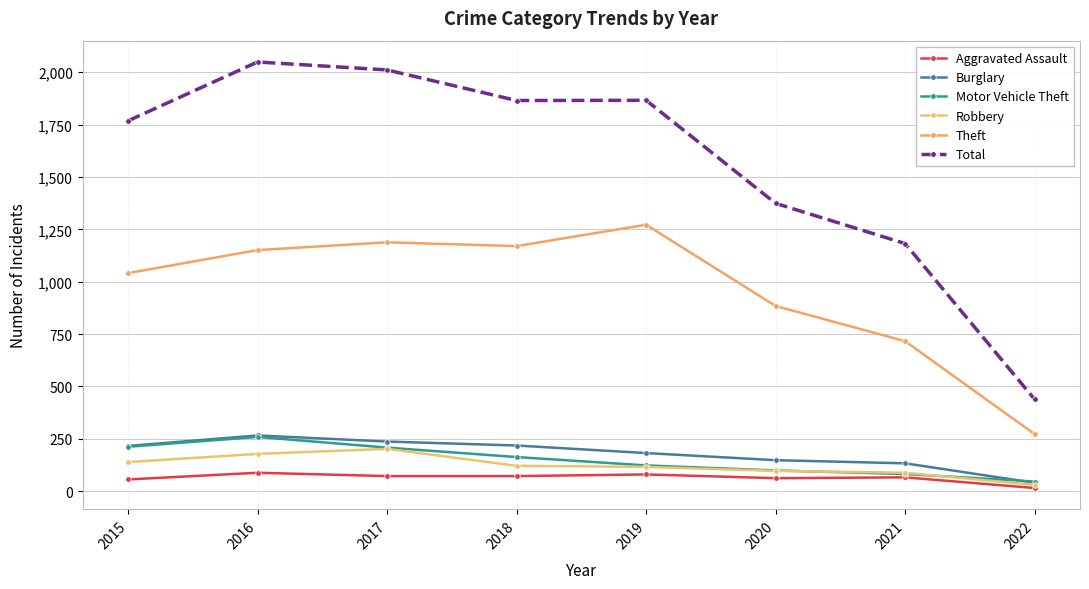

At which category does Burglary reach its first local peak?

2016